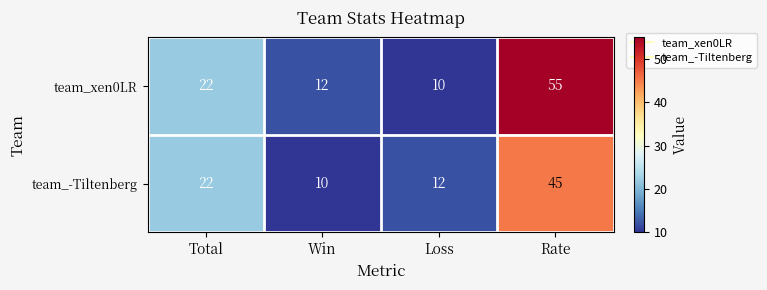

What is the sum of the team_-Tiltenberg values at Total and Loss?

34